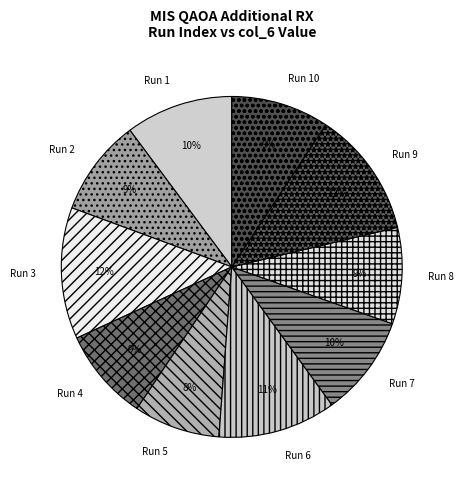

To the nearest percent, what is the average slice percentage?

10%